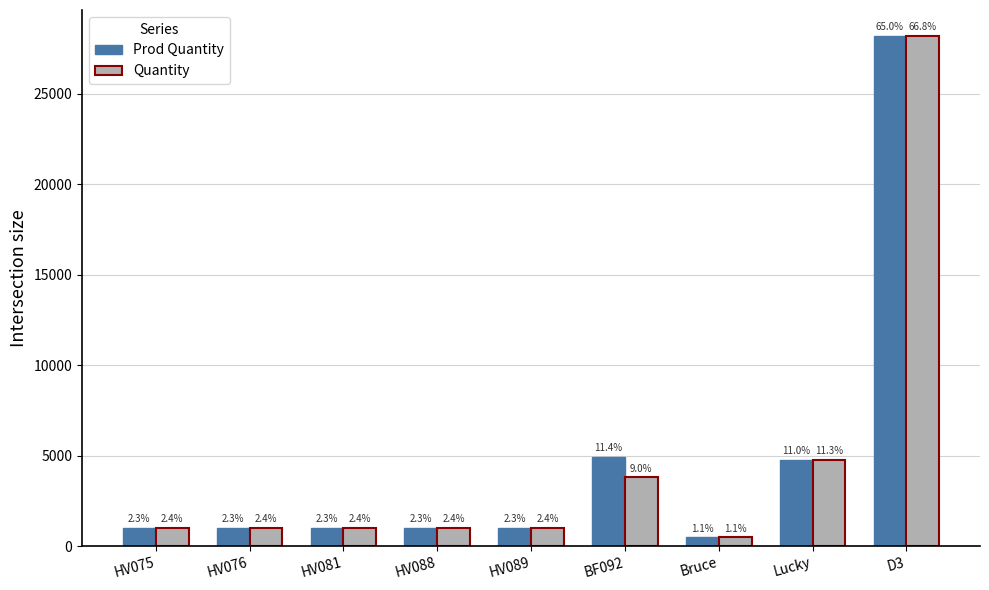

How many bars are there in total?

18